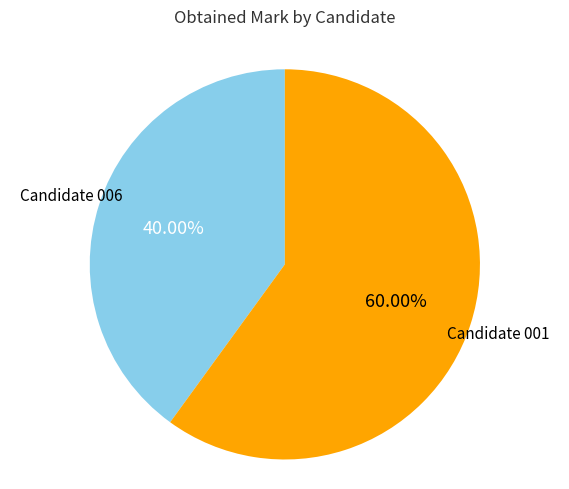

Is there a majority slice in this chart?

Yes